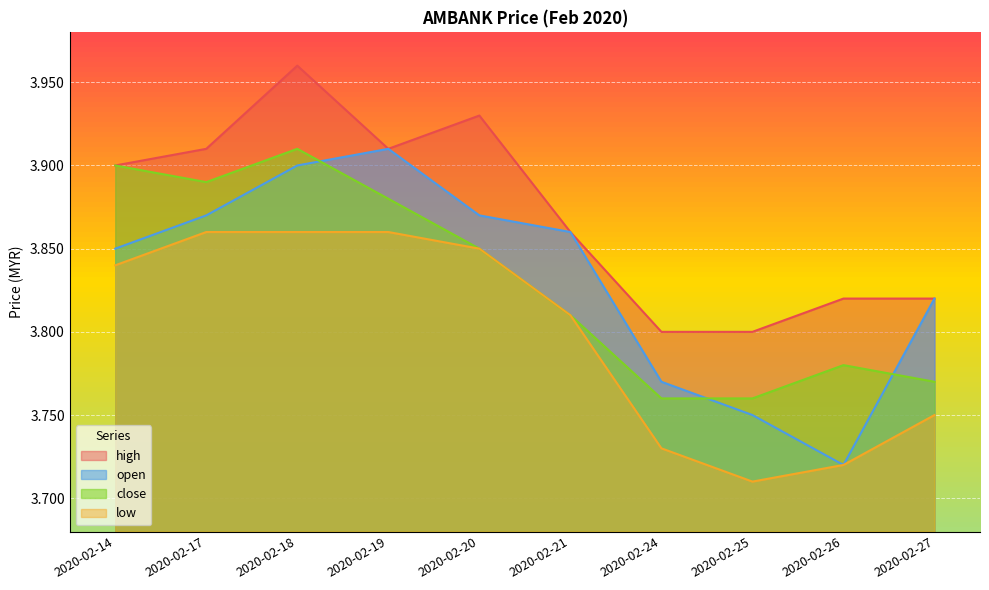

Is the value of high at 2020-02-25 greater than the value of low at 2020-02-26?

Yes